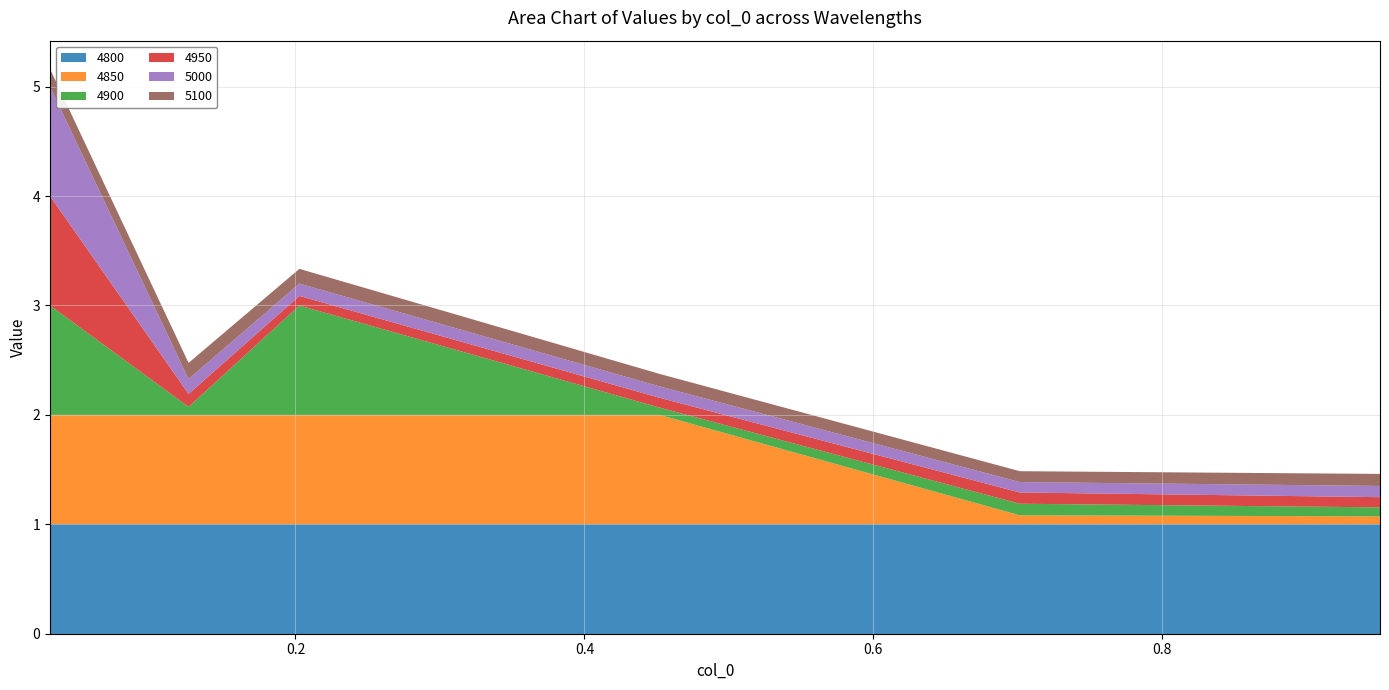

Reading right to left, what are all the values shown in this chart?

4800: 0.9506849315068493=1.0	0.7013698630136986=1.0	0.4520547945205479=1.0	0.2027397260273973=1.0	0.126027397260274=1.0	0.03013698630136986=1.0
4850: 0.9506849315068493=0.1	0.7013698630136986=0.1	0.4520547945205479=1.0	0.2027397260273973=1.0	0.126027397260274=1.0	0.03013698630136986=1.0
4900: 0.9506849315068493=0.1	0.7013698630136986=0.1	0.4520547945205479=0.1	0.2027397260273973=1.0	0.126027397260274=0.1	0.03013698630136986=1.0
4950: 0.9506849315068493=0.1	0.7013698630136986=0.1	0.4520547945205479=0.1	0.2027397260273973=0.1	0.126027397260274=0.1	0.03013698630136986=1.0
5000: 0.9506849315068493=0.1	0.7013698630136986=0.1	0.4520547945205479=0.1	0.2027397260273973=0.1	0.126027397260274=0.1	0.03013698630136986=1.0
5100: 0.9506849315068493=0.1	0.7013698630136986=0.1	0.4520547945205479=0.1	0.2027397260273973=0.1	0.126027397260274=0.1	0.03013698630136986=0.2